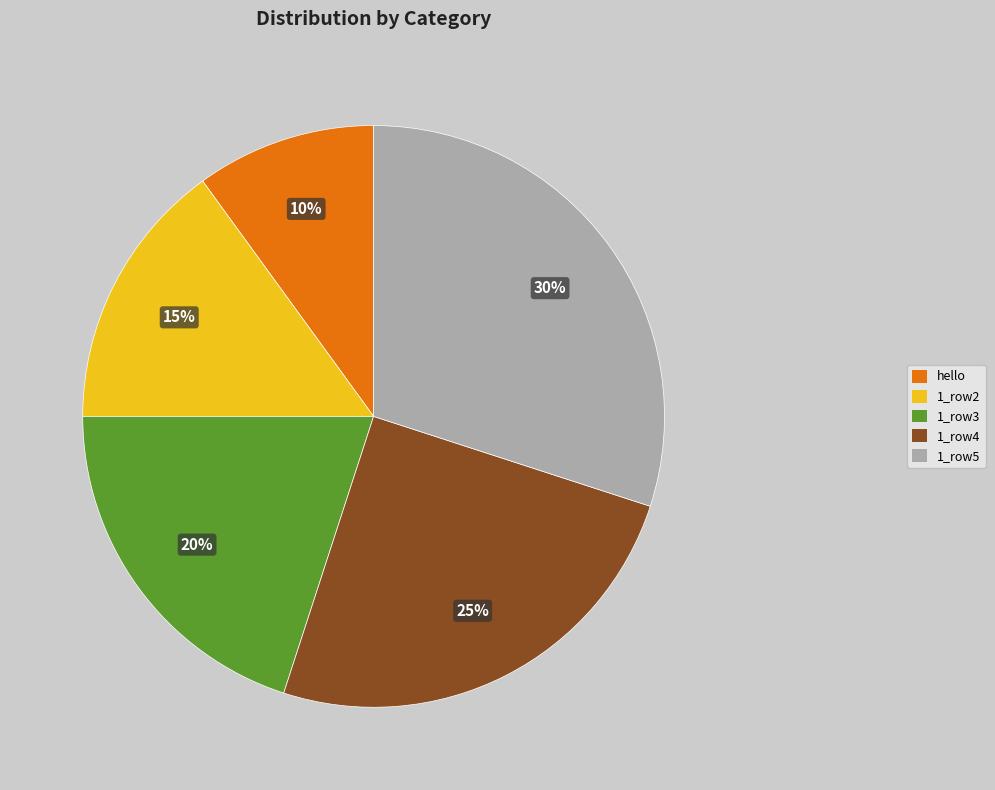

Which slice is the smallest?

hello